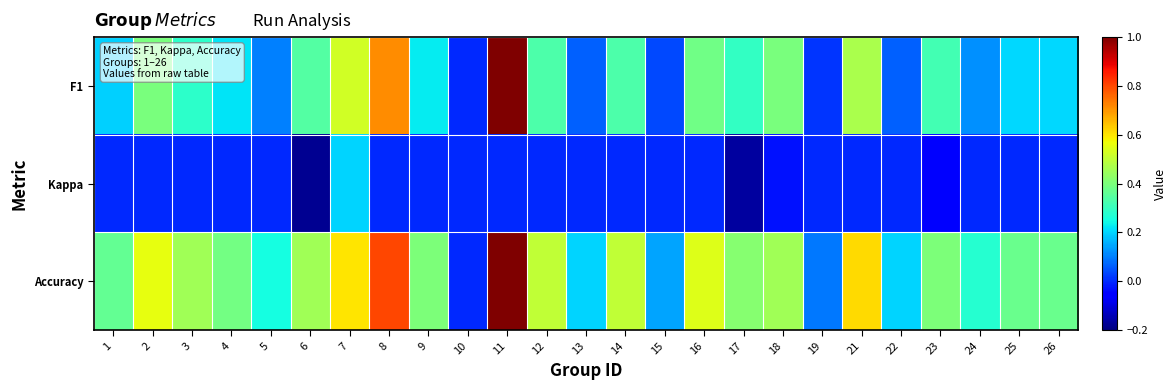

What is the spread (max minus min) of values at 8?

0.8